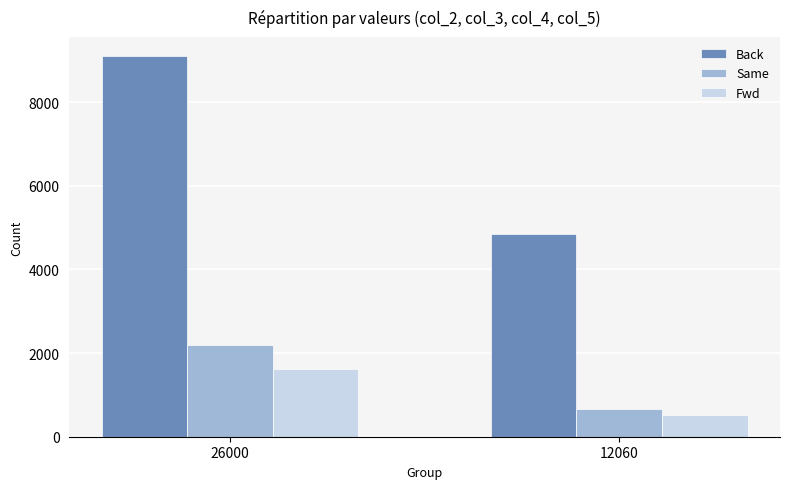

How many series are shown in this chart?

3